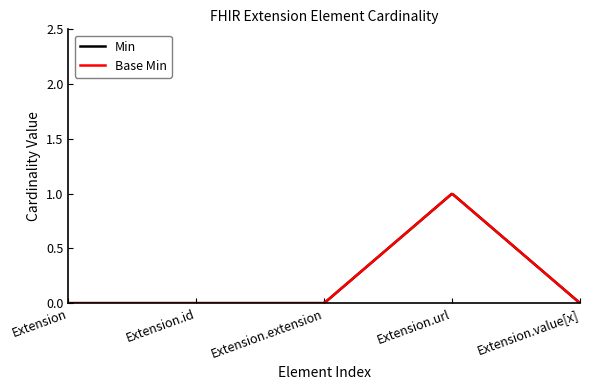

Is this an area chart (filled region under the line)?

No